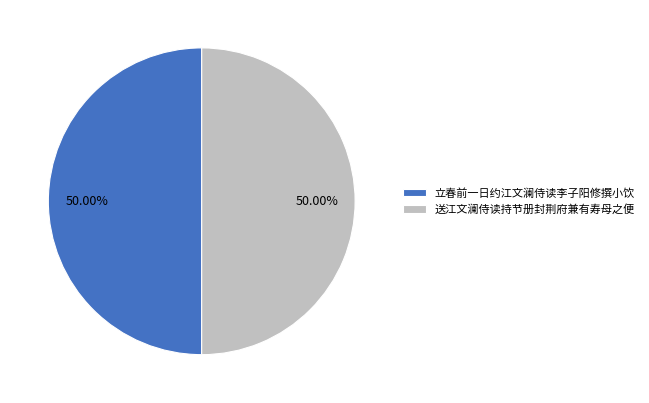

What percentage is the 送江文澜侍读持节册封荆府兼有寿母之便 slice, to the nearest percent?

50%